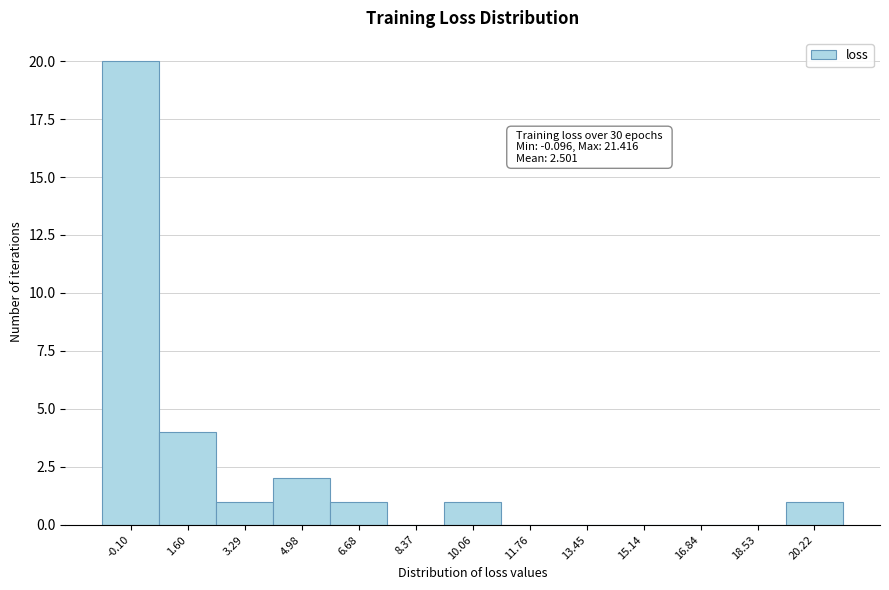

Reading right to left, extract all data points from this chart.

20.22=1	18.53=0	16.84=0	15.14=0	13.45=0	11.76=0	10.06=1	8.37=0	6.68=1	4.98=2	3.29=1	1.60=4	-0.10=20